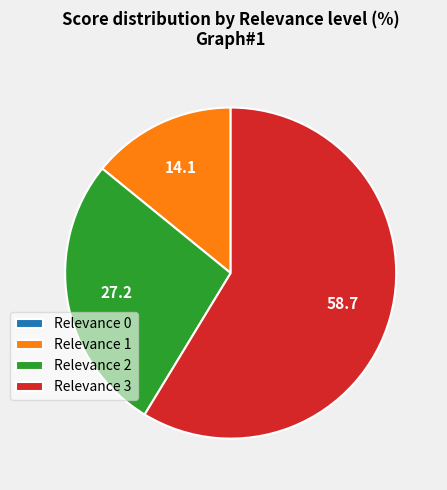

Which category has the biggest portion of the pie?

Relevance 3